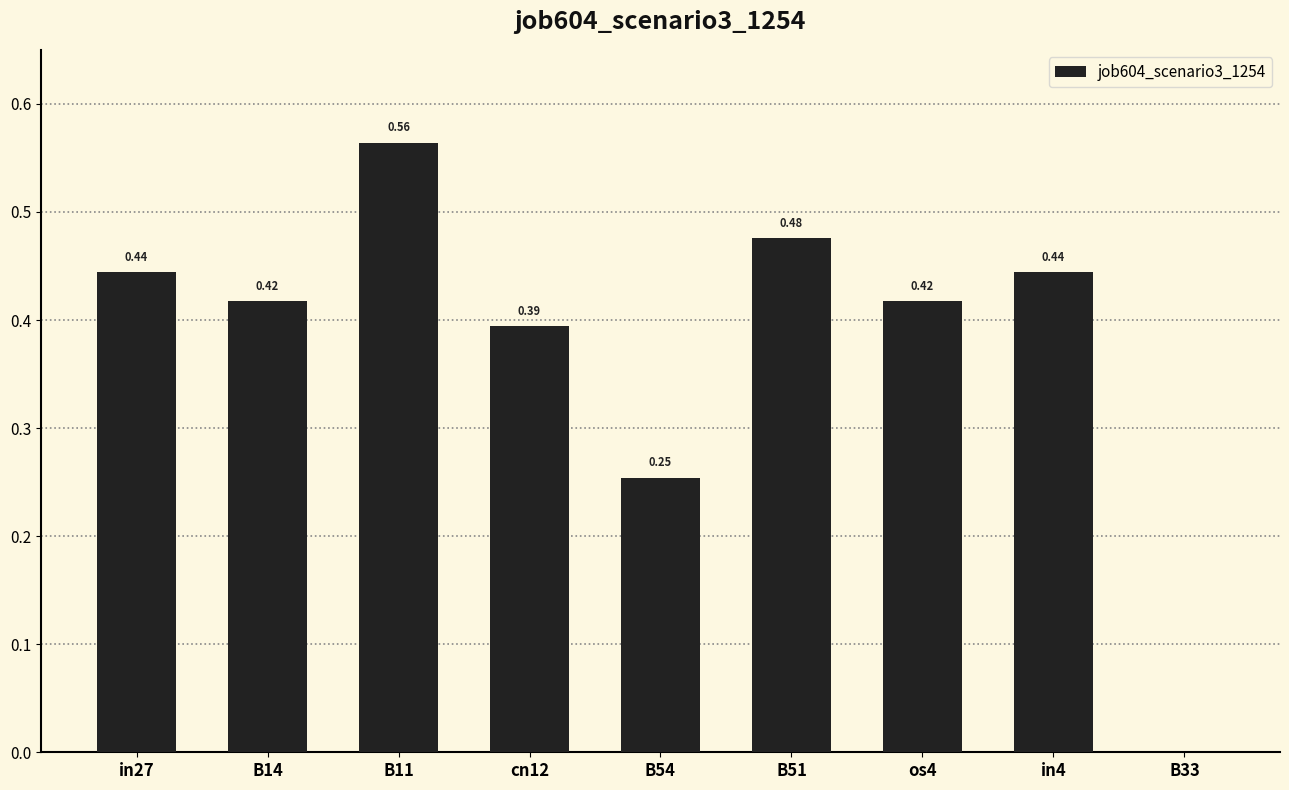

Where is the data nearest to the value 0?

B33